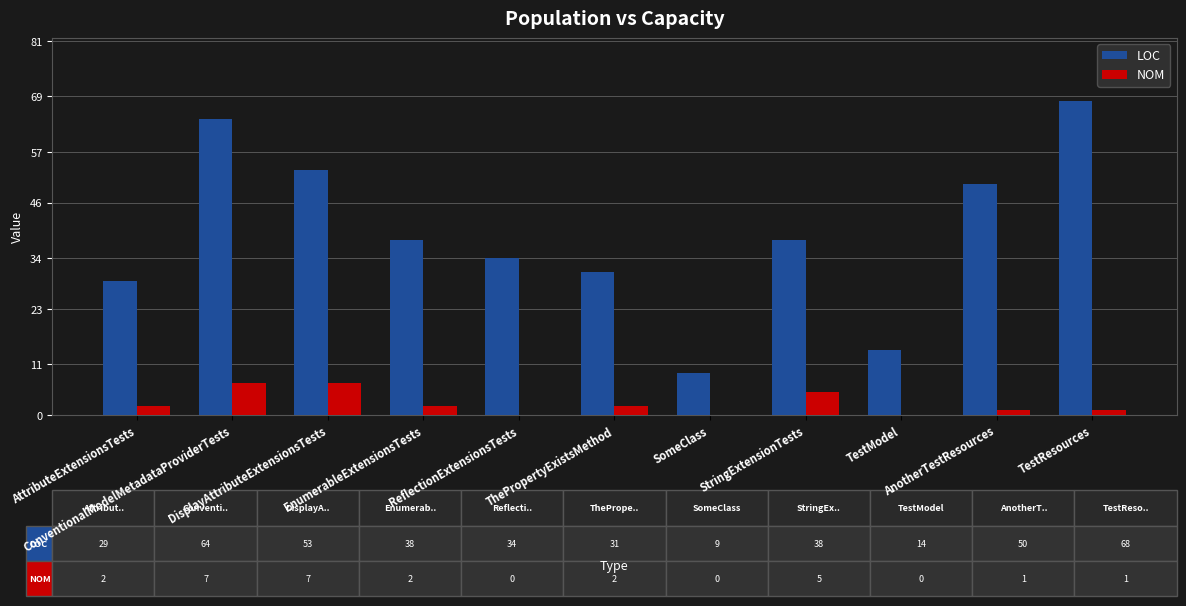

Reading right to left, list all the values displayed in this chart.

LOC: TestResources=68	AnotherTestResources=50	TestModel=14	StringExtensionTests=38	SomeClass=9	ThePropertyExistsMethod=31	ReflectionExtensionsTests=34	EnumerableExtensionsTests=38	DisplayAttributeExtensionsTests=53	ConventionalModelMetadataProviderTests=64	AttributeExtensionsTests=29
NOM: TestResources=1	AnotherTestResources=1	TestModel=0	StringExtensionTests=5	SomeClass=0	ThePropertyExistsMethod=2	ReflectionExtensionsTests=0	EnumerableExtensionsTests=2	DisplayAttributeExtensionsTests=7	ConventionalModelMetadataProviderTests=7	AttributeExtensionsTests=2